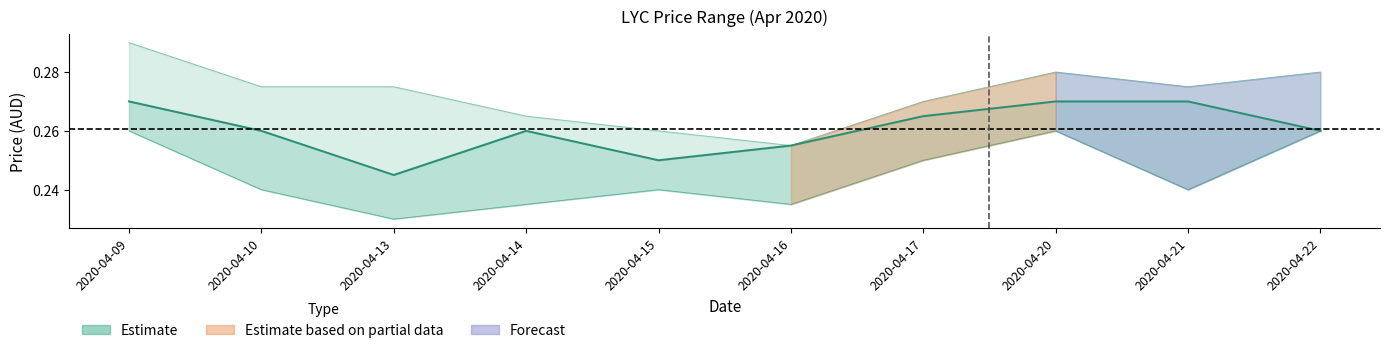

Between 2020-04-17 and 2020-04-22, which is larger?

2020-04-17